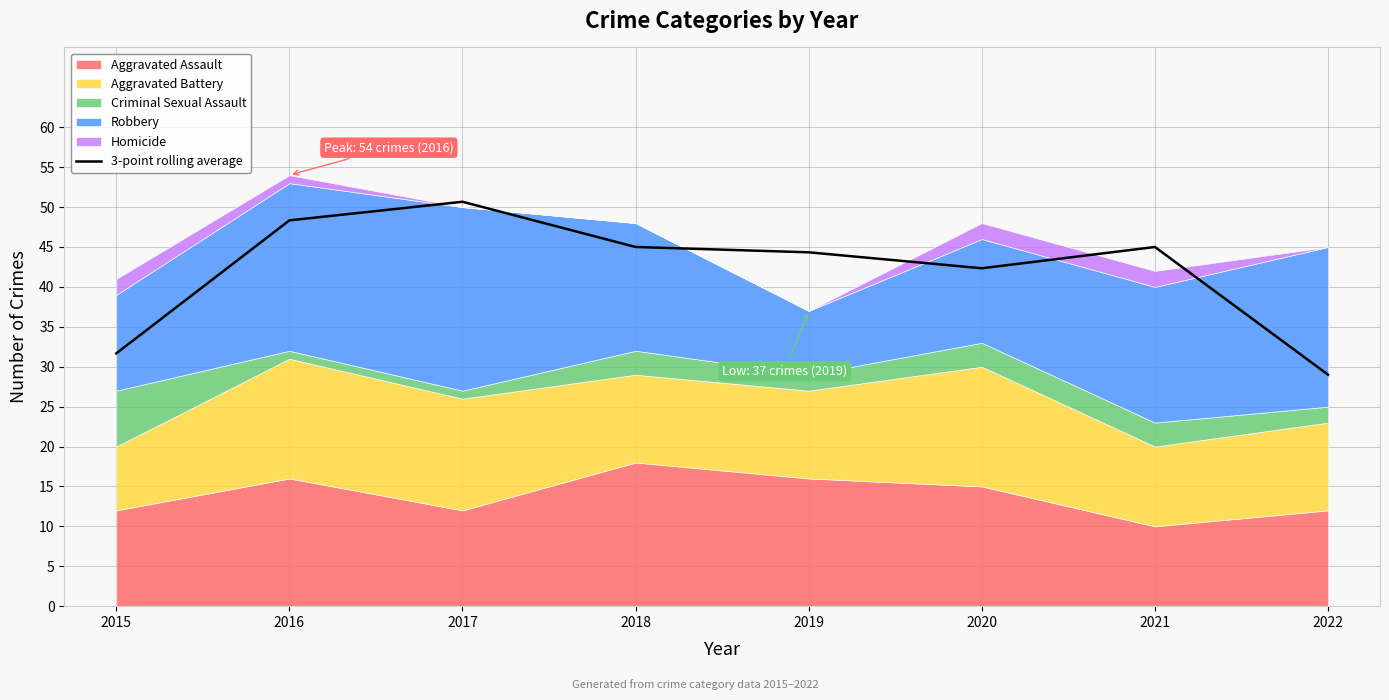

At which label does the data first exceed 45?

2016